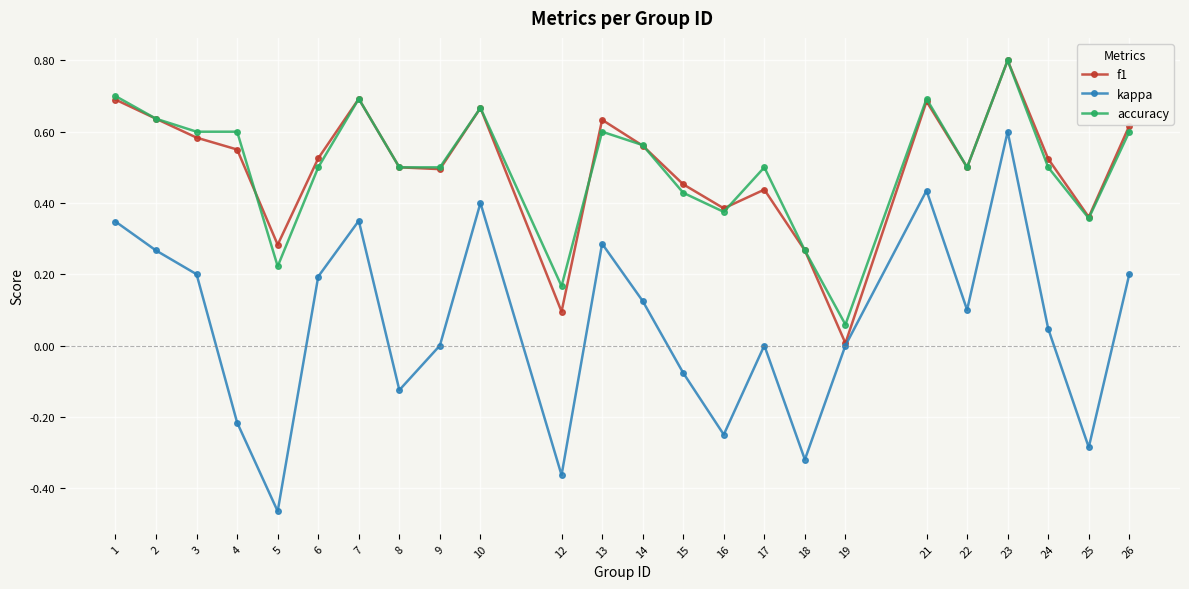

Count the number of data series in this chart.

3